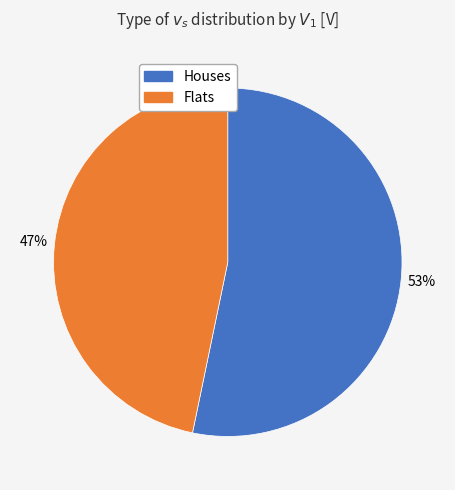

Is there a majority slice in this chart?

Yes